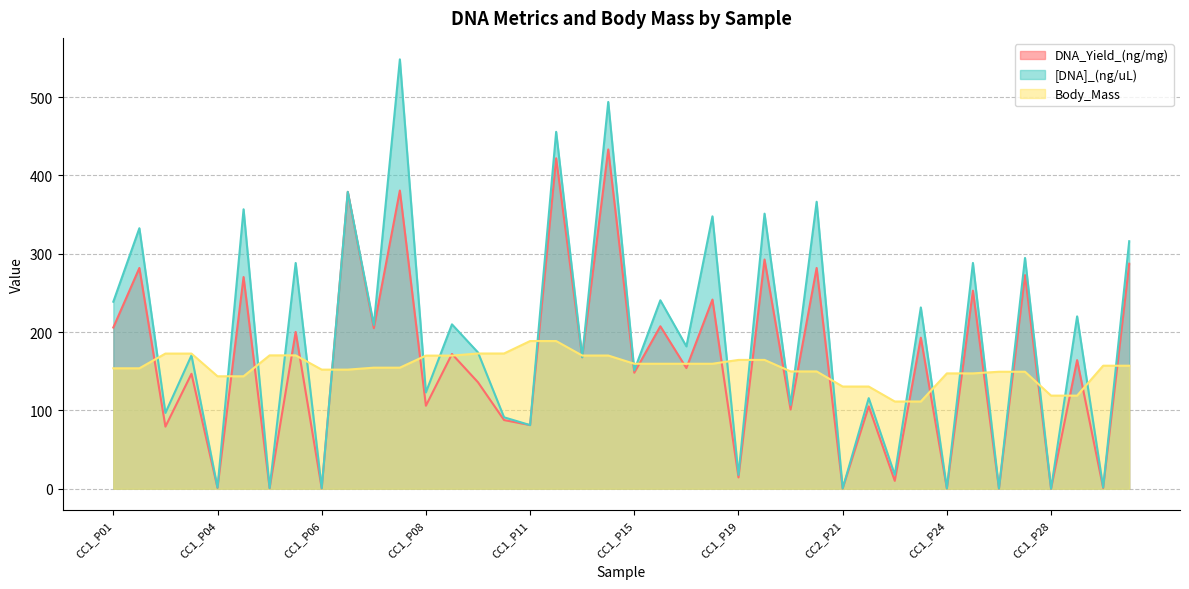

True or false: [DNA]_(ng/uL) has more than 1 interior local peaks.

True